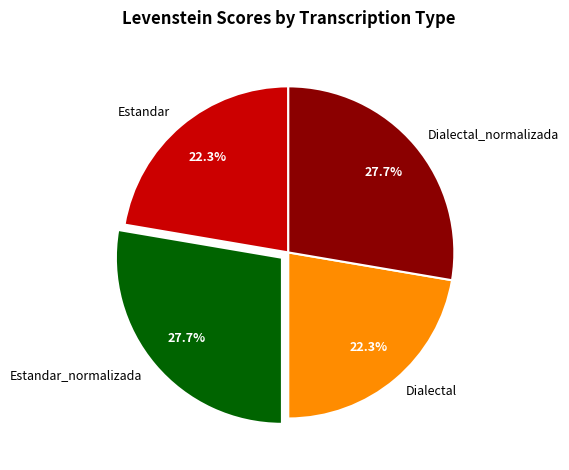

Does Estandar account for over 50% of the chart?

No